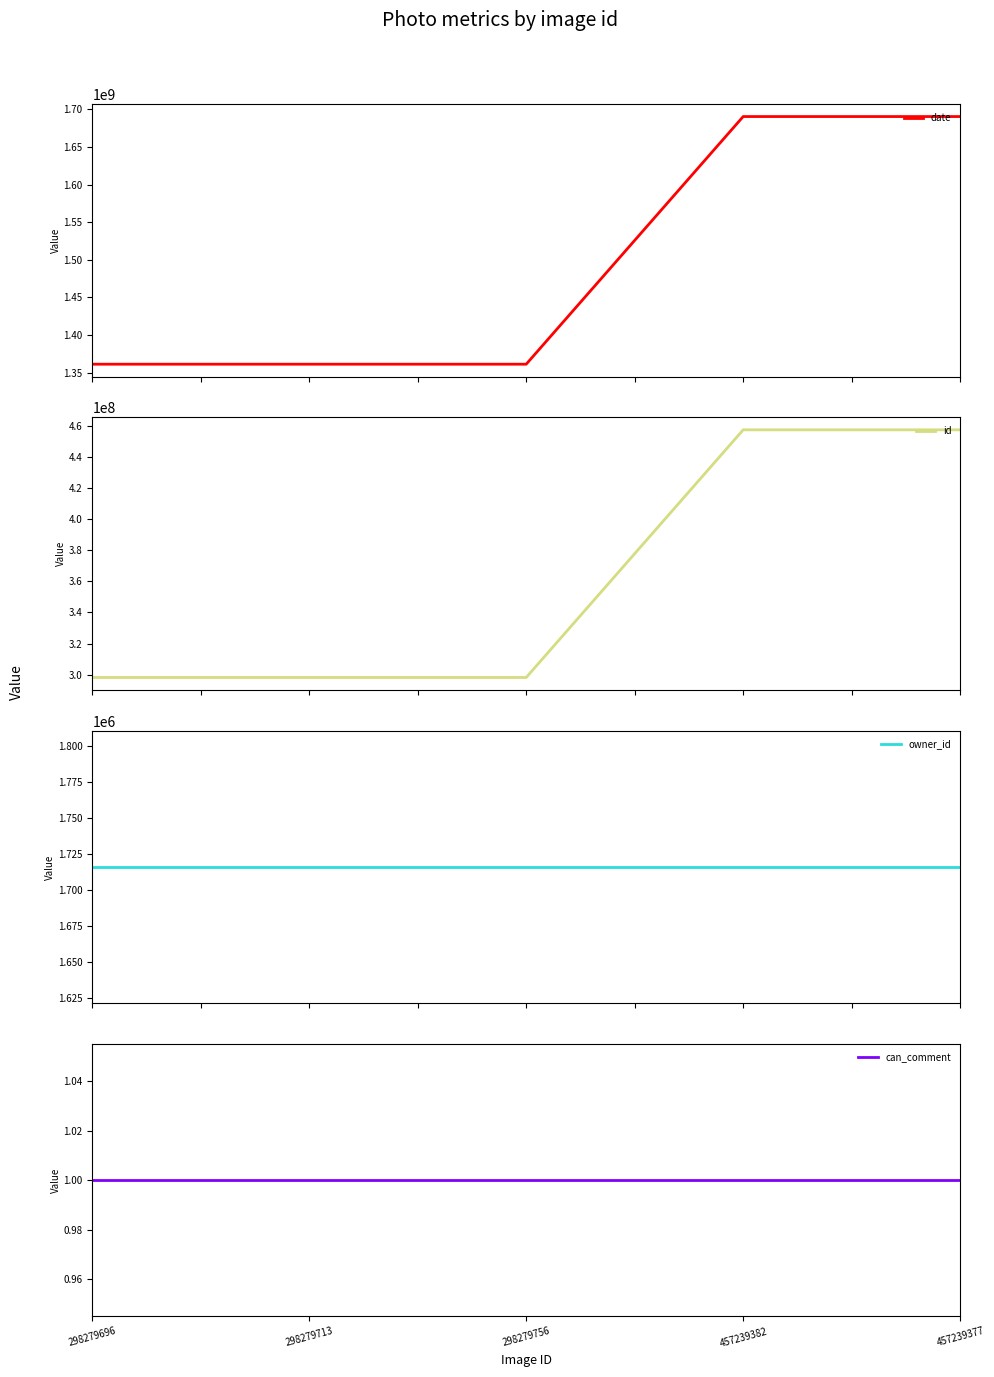

Read the owner_id value at 298279696.

1716063